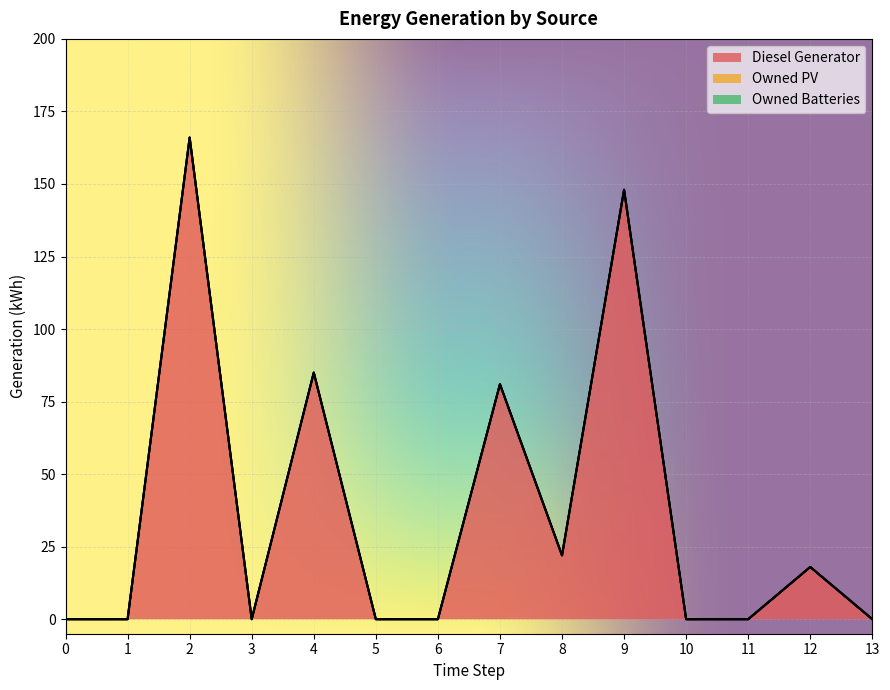

Rank the categories by Diesel Generator value from highest to lowest.

2, 9, 4, 7, 8, 12, 0, 1, 3, 5, 6, 10, 11, 13